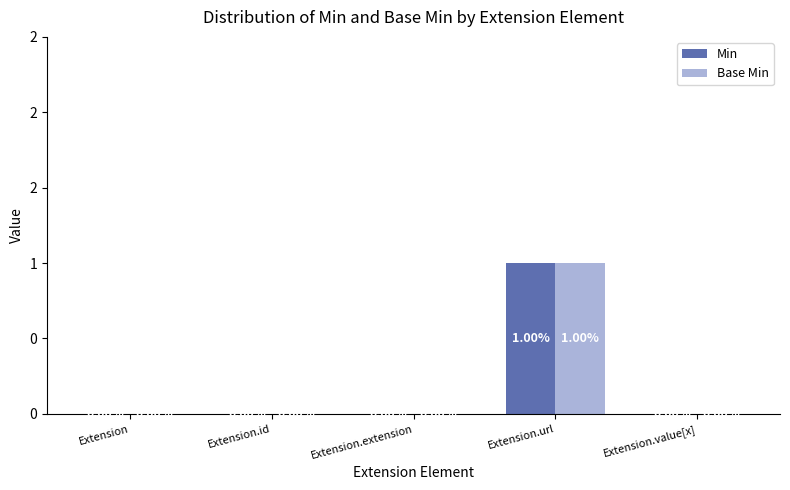

What are all the series names shown in the legend?

Min, Base Min